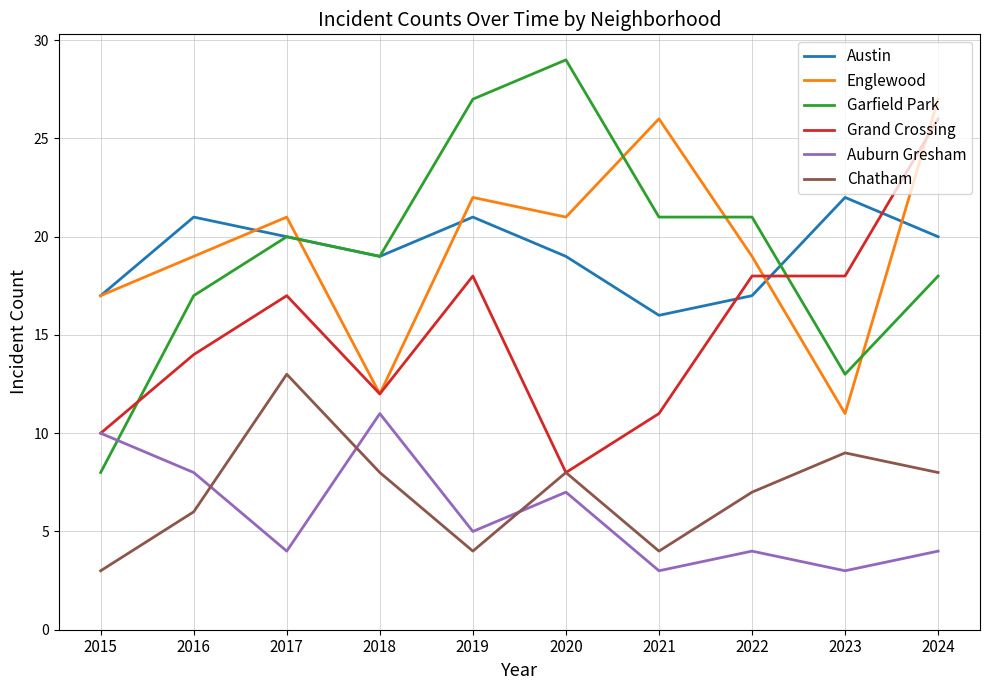

Read the Austin value at 2018.

19